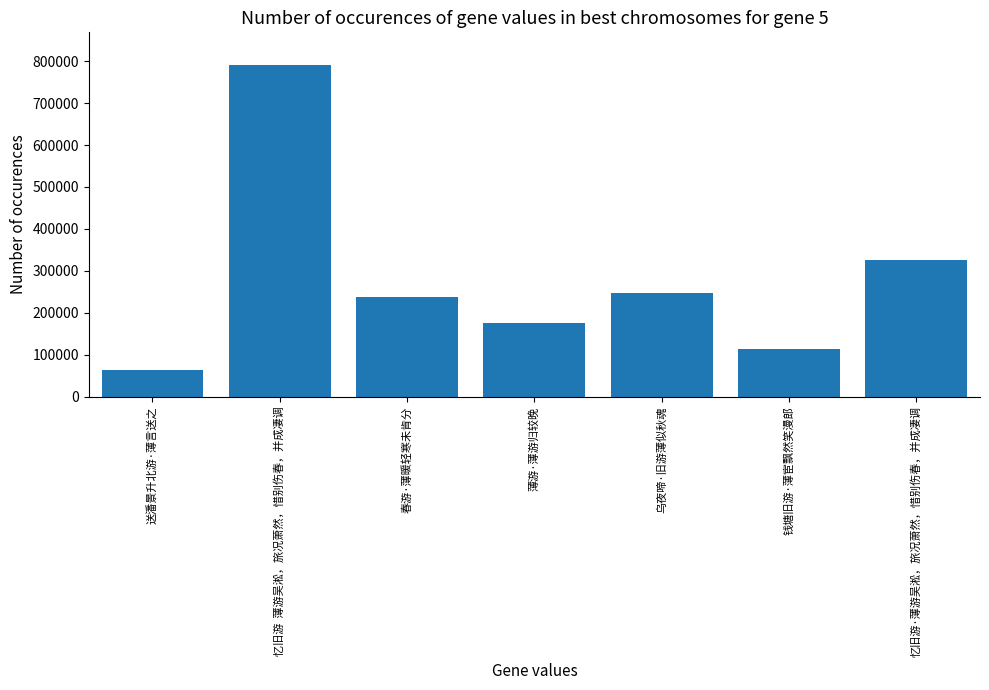

What position from the left is 春游·薄暖轻寒未肯分?

3